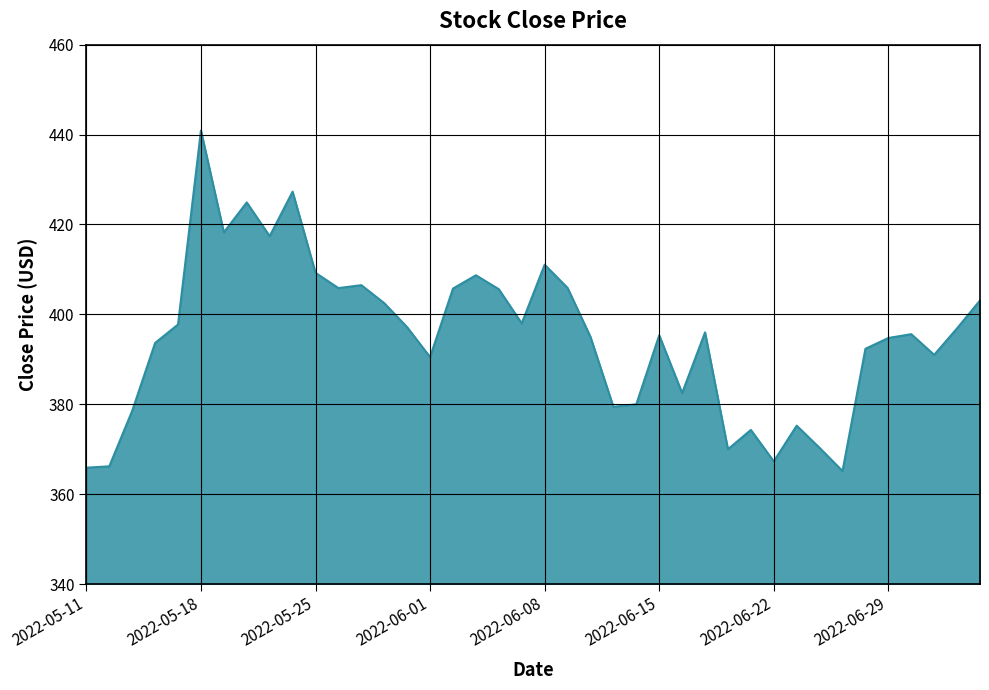

What is the greatest value displayed?

440.9